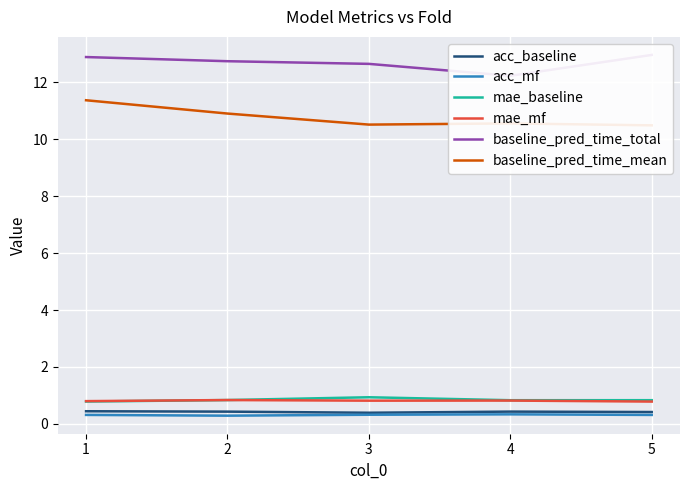

Reading left to right, transcribe all the data shown in this chart.

acc_baseline: 1=0.4	2=0.4	3=0.4	4=0.4	5=0.4
acc_mf: 1=0.3	2=0.3	3=0.3	4=0.3	5=0.3
mae_baseline: 1=0.8	2=0.8	3=0.9	4=0.8	5=0.8
mae_mf: 1=0.8	2=0.8	3=0.8	4=0.8	5=0.8
baseline_pred_time_total: 1=12.9	2=12.7	3=12.6	4=12.2	5=13.0
baseline_pred_time_mean: 1=11.4	2=10.9	3=10.5	4=10.6	5=10.5